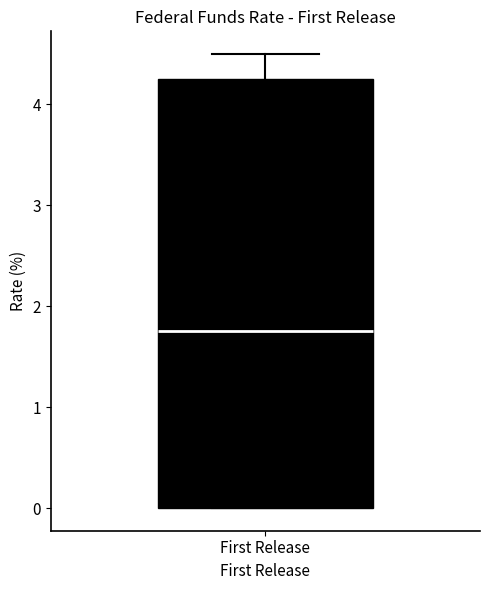

Read this box plot against the y-axis: the position of the median line, the range covered by the box, and the ends of both whiskers. The values are not printed on the chart, so give them approximately, as read against the axis.

median 1.8, box 0.0 to 4.3, whiskers 0.0 to 4.5